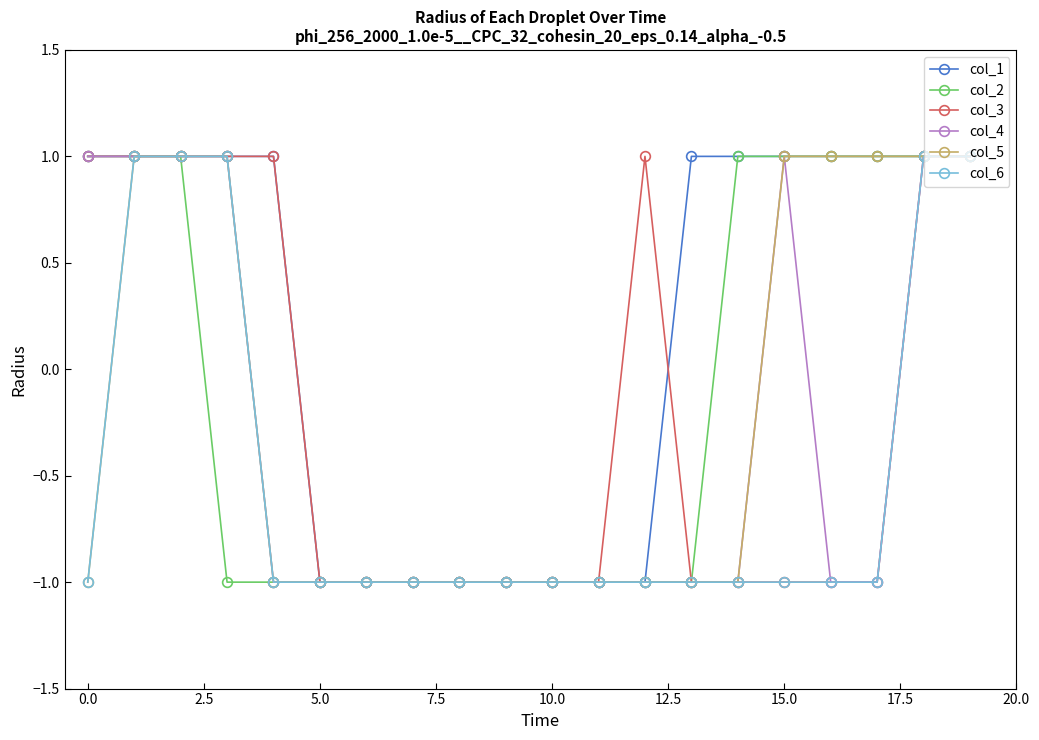

What is the value of the col_2 point at the 9th from the left?

-1